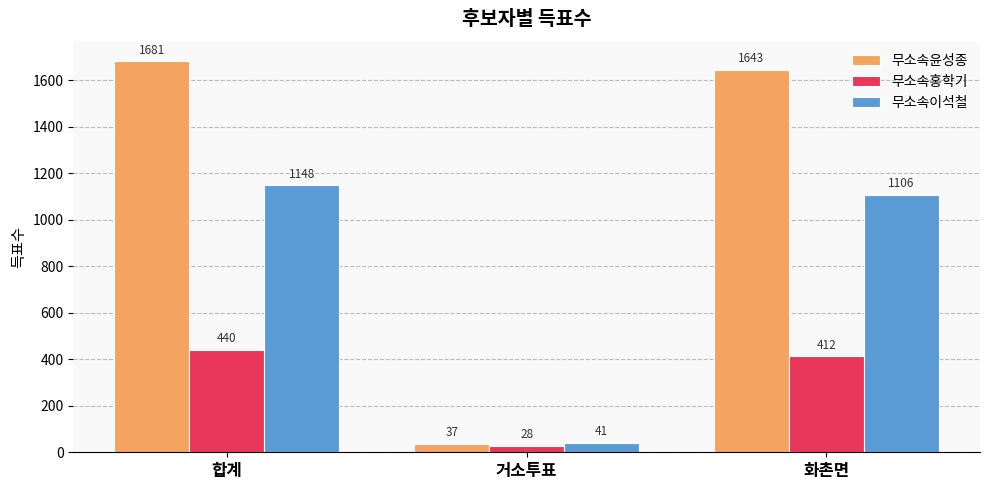

Between 거소투표 and 화촌면, which series saw the biggest shift?

무소속윤성종